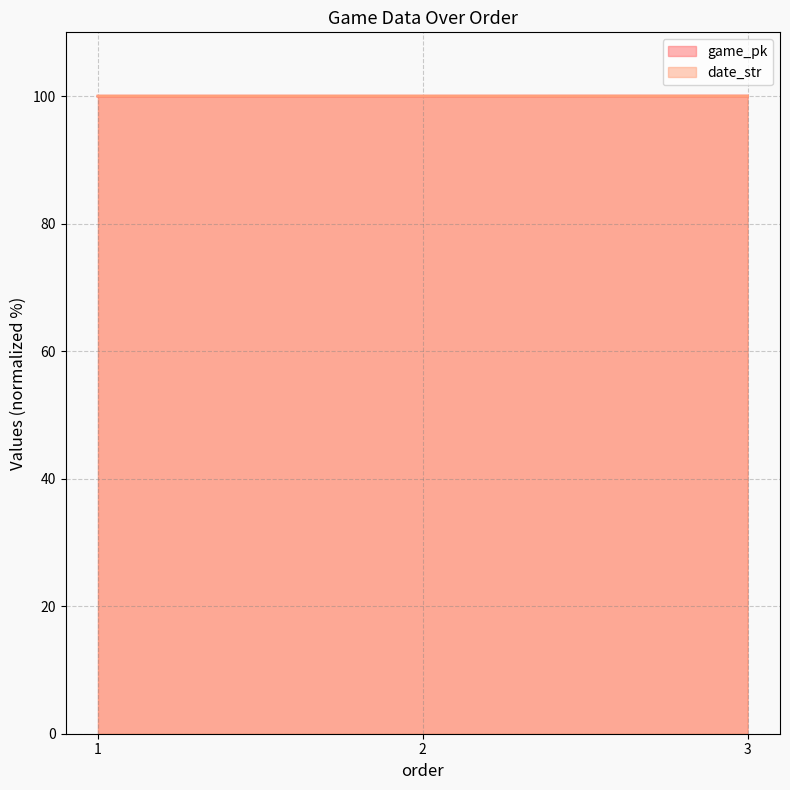

Is the value of date_str at 3 greater than the value of game_pk at 1?

Yes